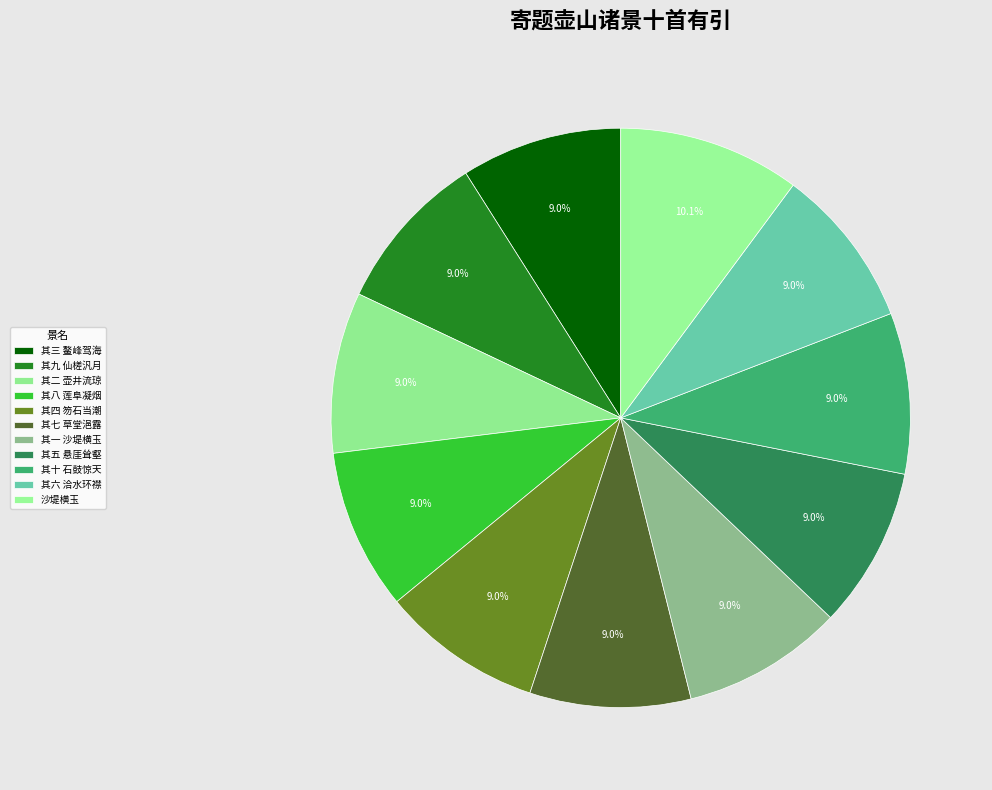

To the nearest percent, what portion does 其一 沙堤横玉 represent?

9%